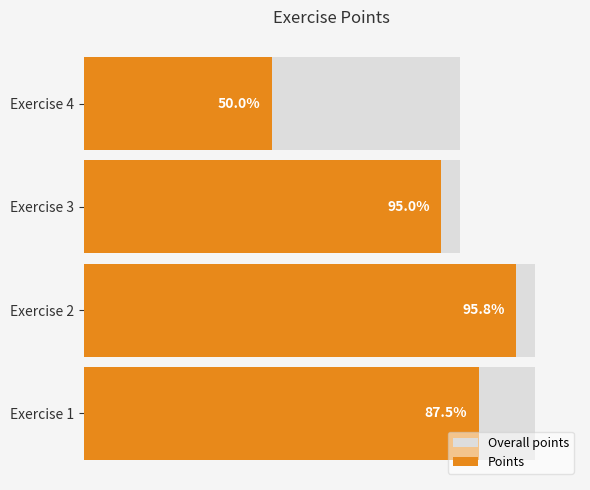

What is the value of the Points bar at the 4th from the left?

5.0